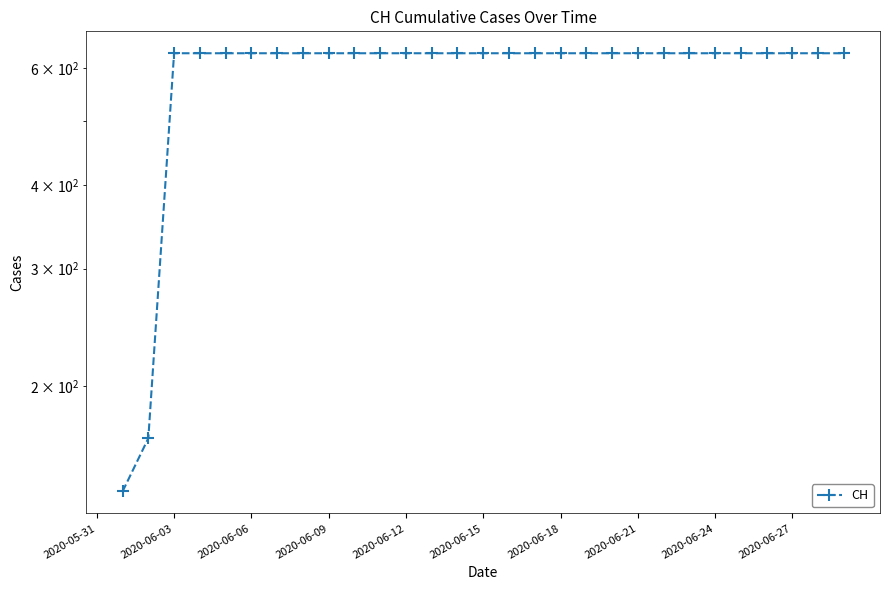

True or false: the data has more than 1 interior local peaks.

False